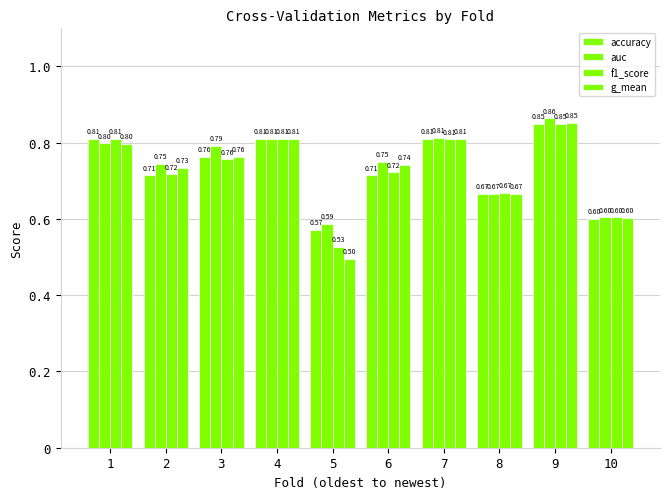

Is it true that accuracy equals 0.7 at 6?

True